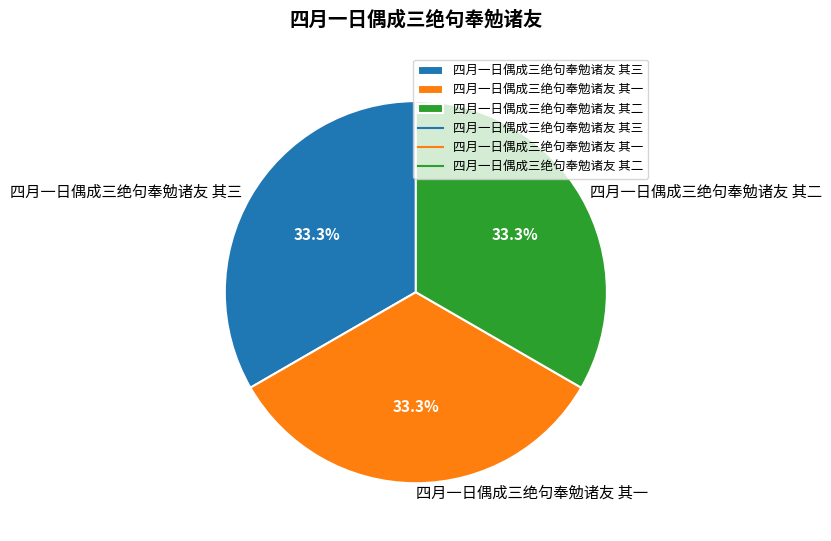

How much of the chart is everything except 四月一日偶成三绝句奉勉诸友 其三?

66.7%